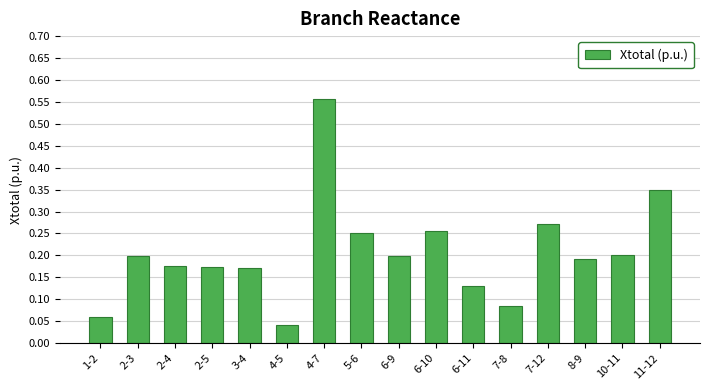

At which label is the value closest to 0?

4-5